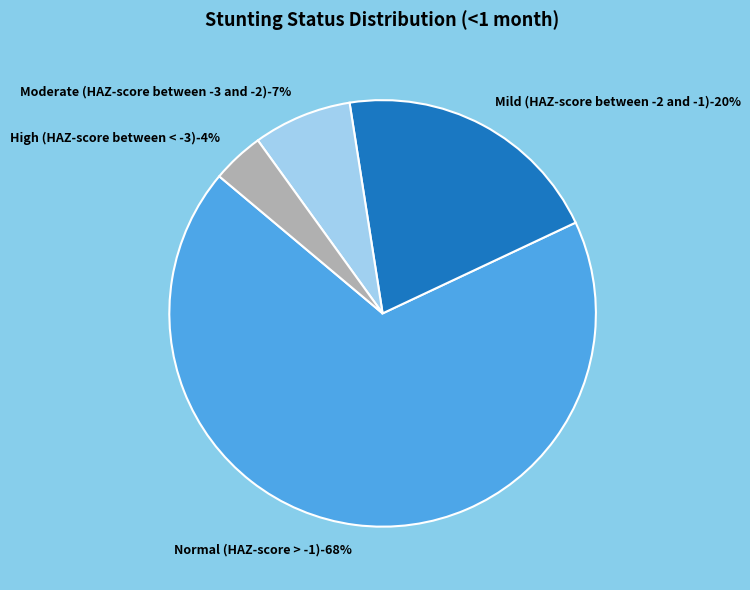

To the nearest percent, what is the combined percentage of Normal (HAZ-score > -1) and High (HAZ-score between < -3)?

72%